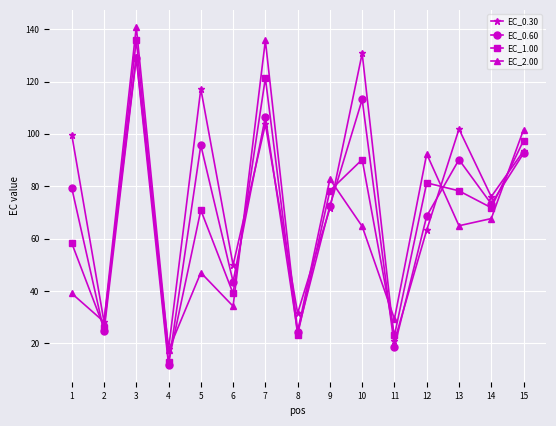

At how many categories does at least one series exceed 44?

11